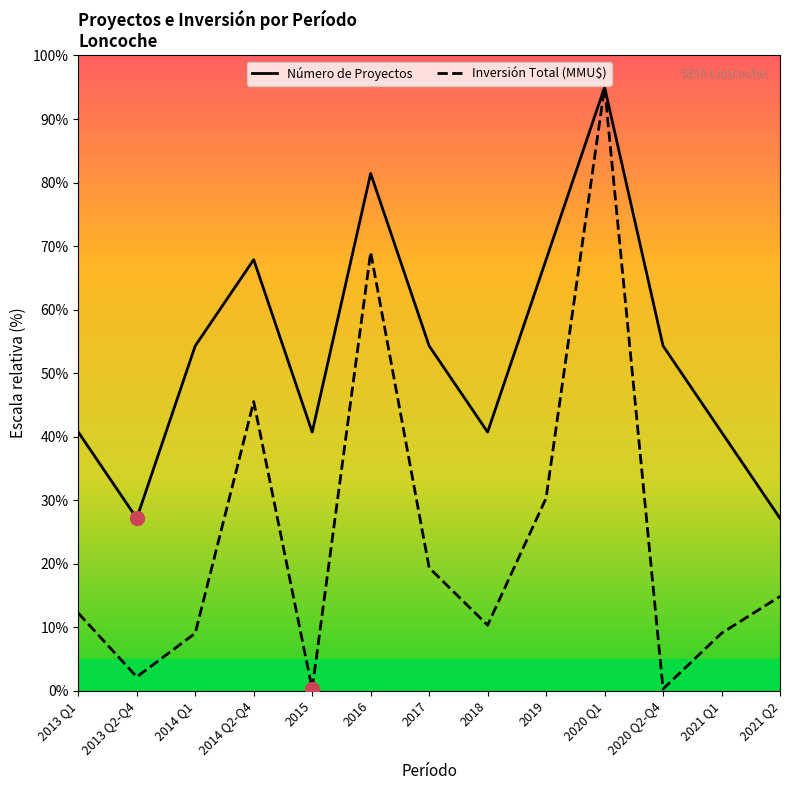

Which series changed the most between 2019 and 2021 Q1?

Número de Proyectos